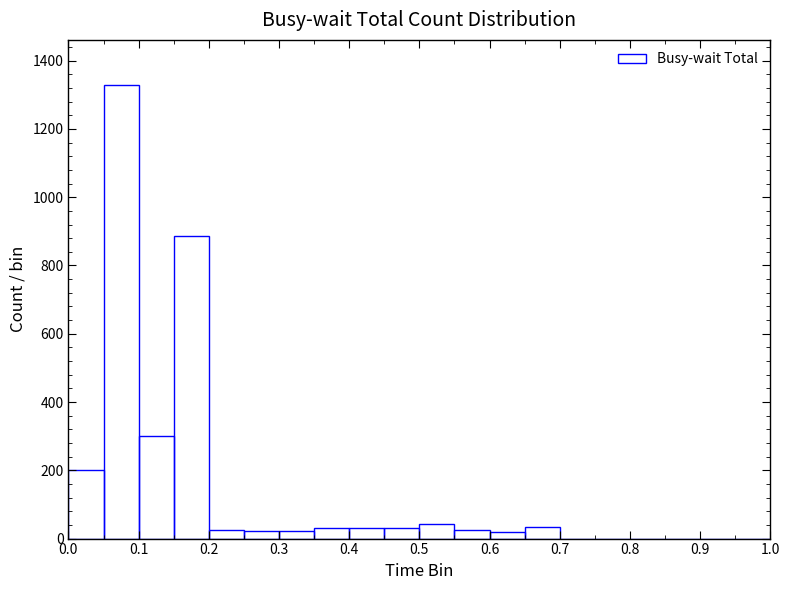

Reading left to right, list every bar in this chart as the range it spans on the x-axis followed by its height. The values are not printed on the chart, so give them approximately, as read against the axis.

0.00 to 0.05: 200
0.05 to 0.10: 1320
0.10 to 0.15: 300
0.15 to 0.20: 880
0.20 to 0.25: 20
0.25 to 0.30: 20
0.30 to 0.35: 20
0.35 to 0.40: 40
0.40 to 0.45: 40
0.45 to 0.50: 40
0.50 to 0.55: 40
0.55 to 0.60: 20
0.60 to 0.65: under 20
0.65 to 0.70: 40
0.70 to 0.75: 0
0.75 to 0.80: 0
0.80 to 0.85: 0
0.85 to 0.90: 0
0.90 to 0.95: 0
0.95 to 1.00: 0